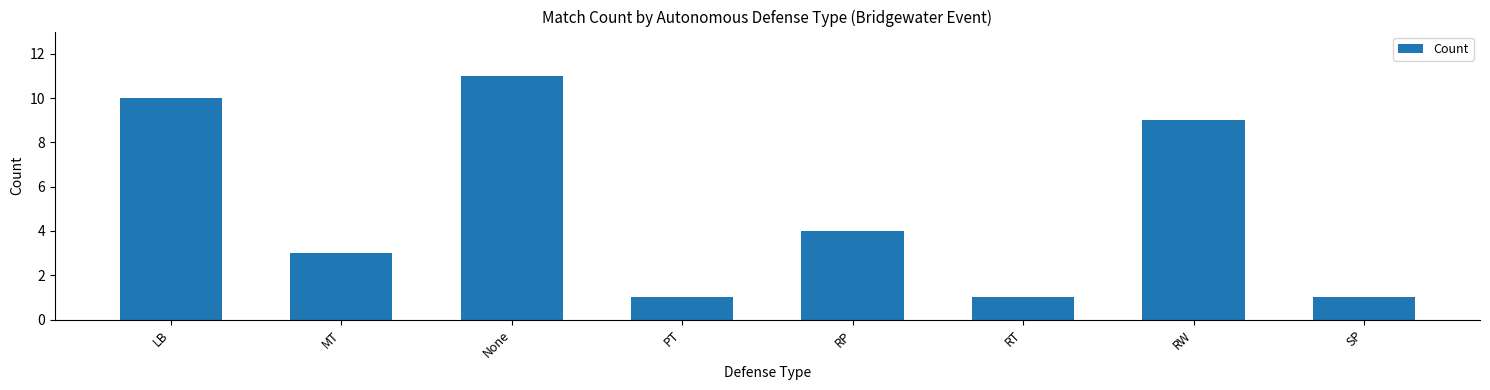

What is the label of the 8th bar from the right?

LB